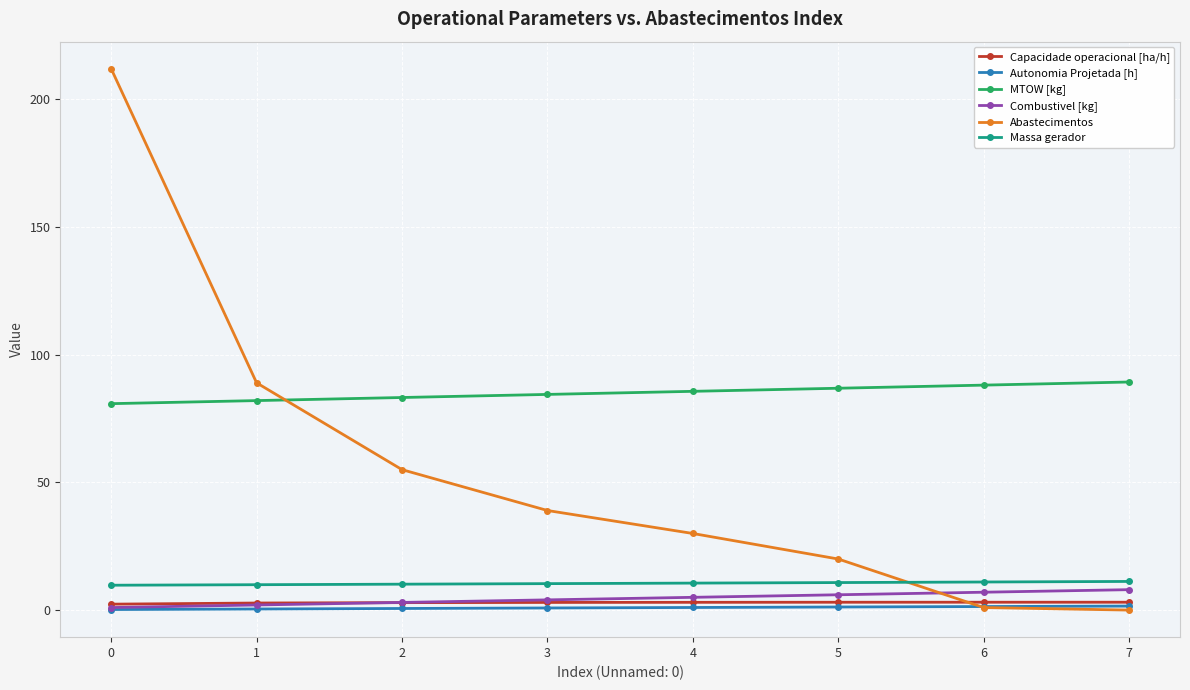

Which series has the largest range (max minus min)?

Abastecimentos